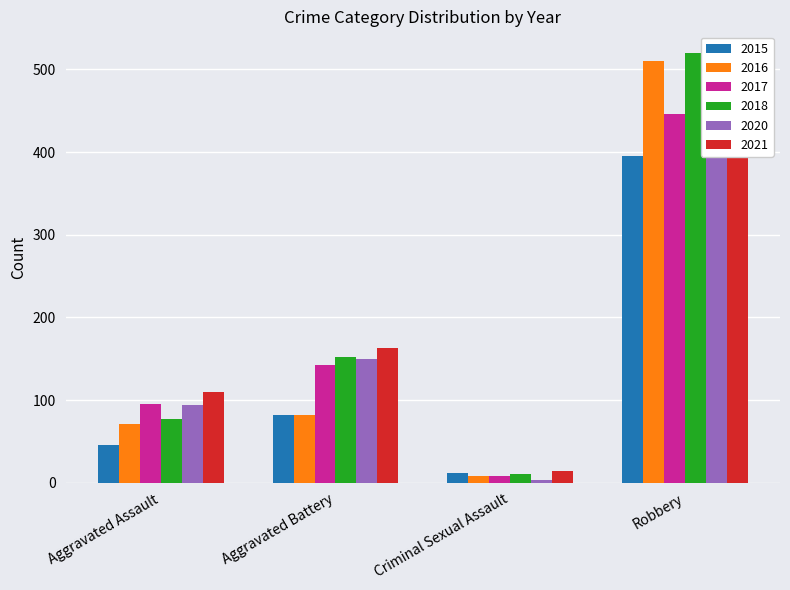

What is the highest value of the 2021 series?

484